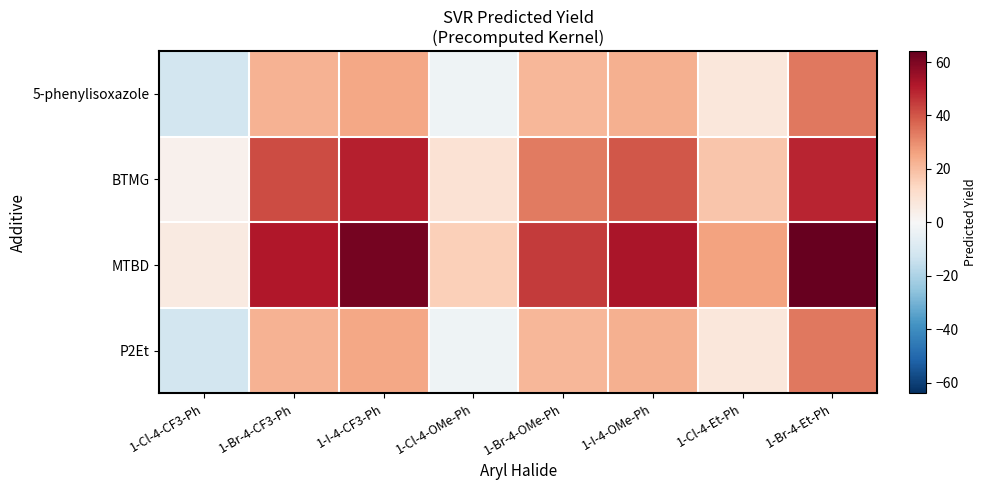

Between 1-I-4-OMe-Ph and 1-Br-4-Et-Ph, which is larger?

1-Br-4-Et-Ph